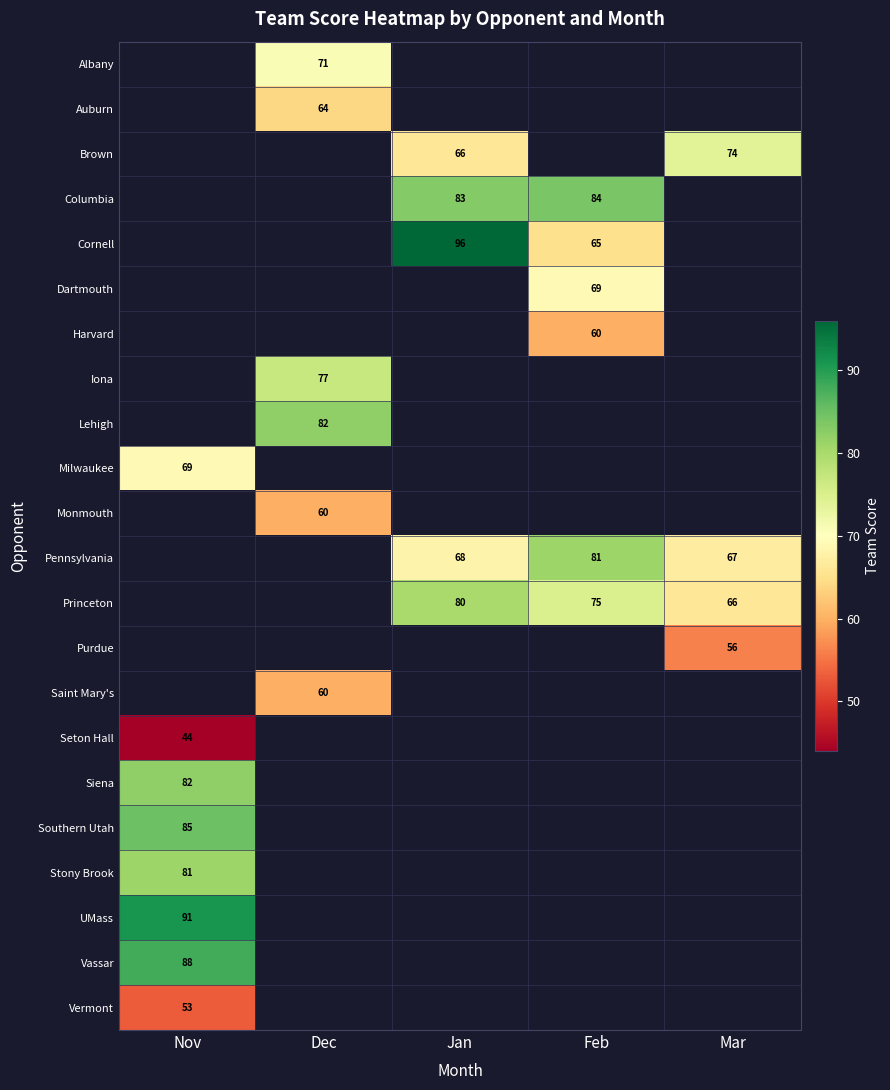

What is the maximum value shown in the chart?

96.0